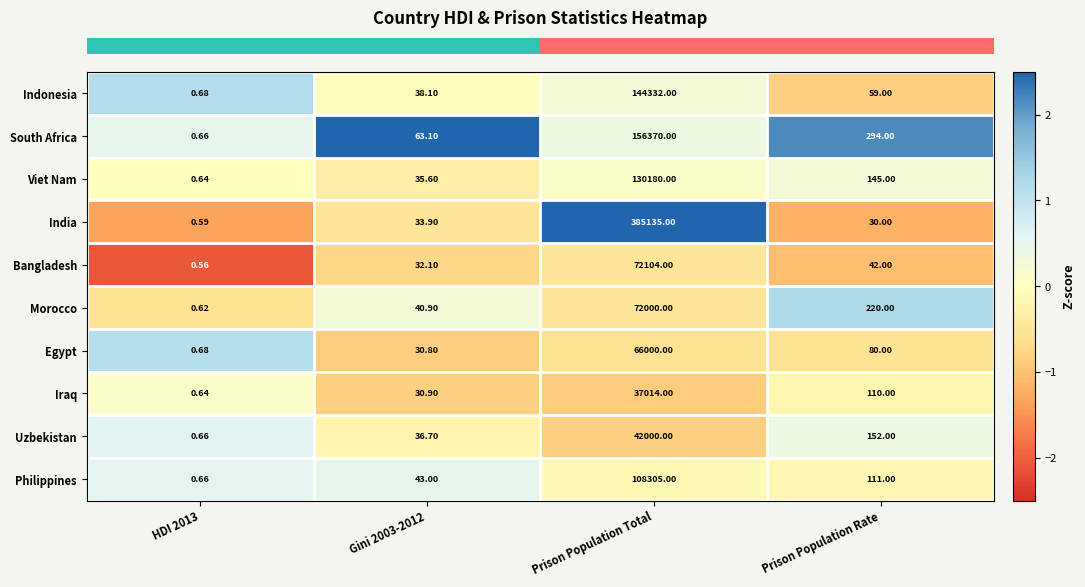

At which label does Philippines first exceed 111?

Prison Population Total